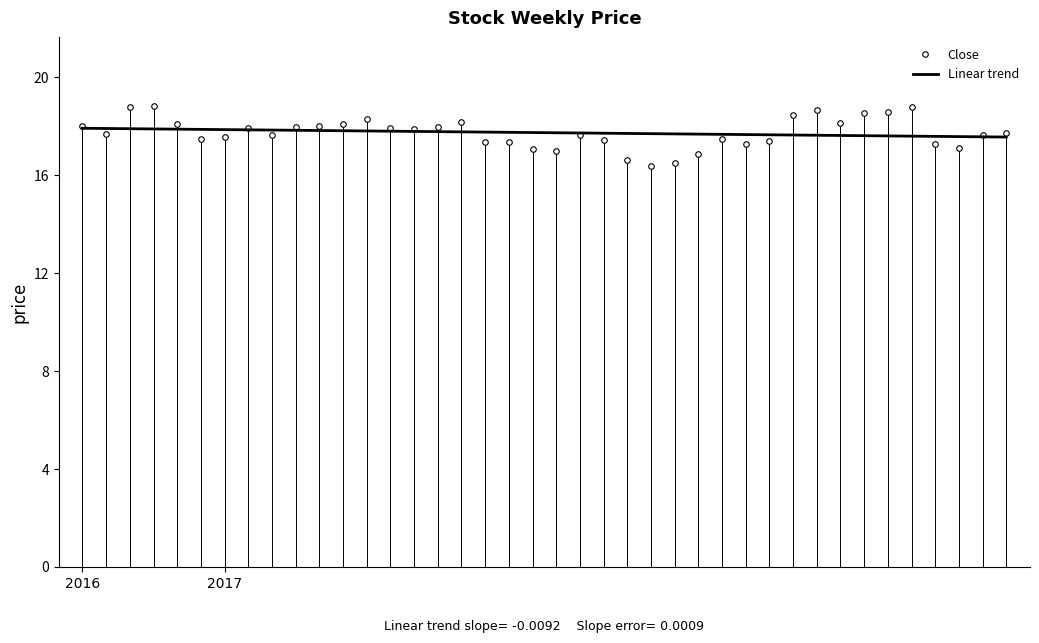

List the series in order of their peak value, lowest first.

Linear trend, Close